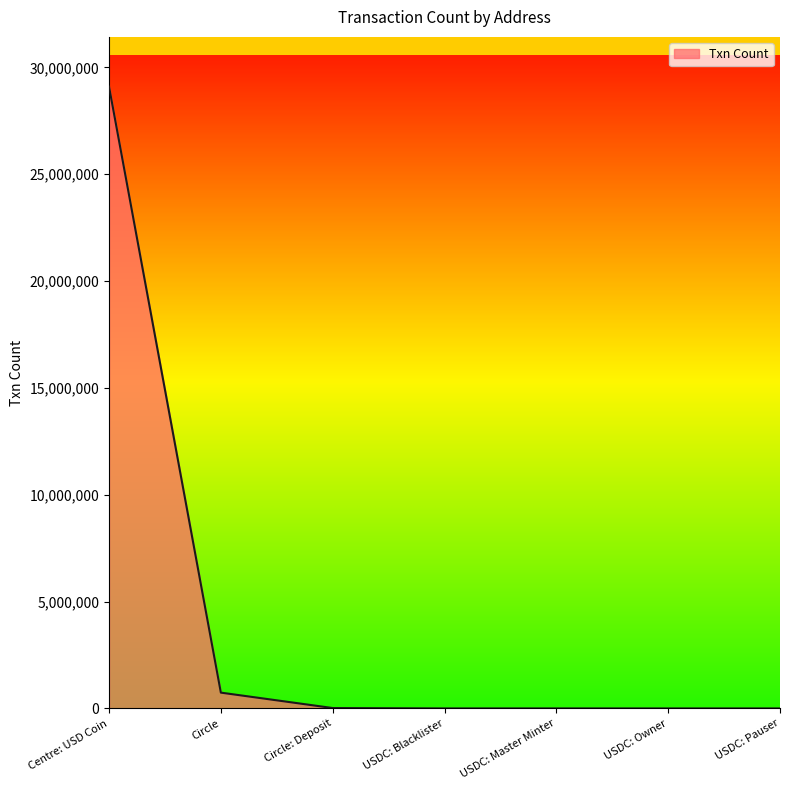

What is the greatest value displayed?

29097090